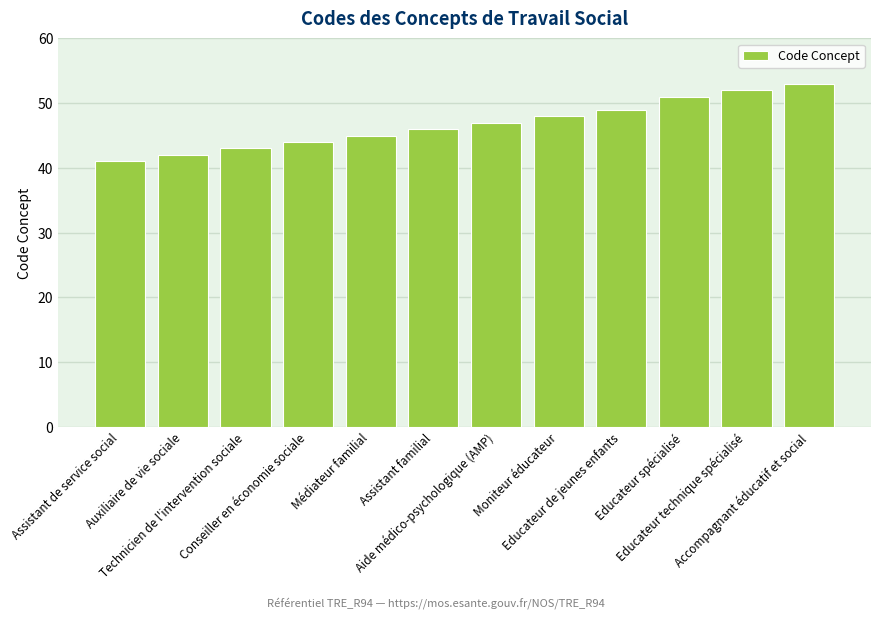

How many categories are shown in the chart?

12